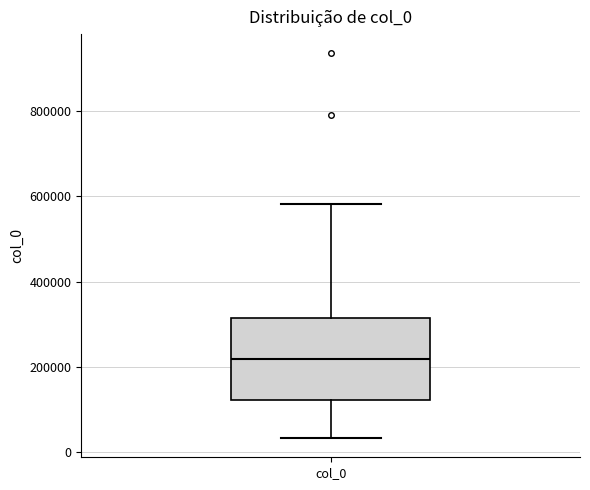

Transcribe this box plot: give where the median line is, the range the box spans, and where the two whiskers end, as read against the y-axis. The values are not printed on the chart, so give them approximately, as read against the axis.

median 220000, box 120000 to 320000, whiskers 40000 to 580000